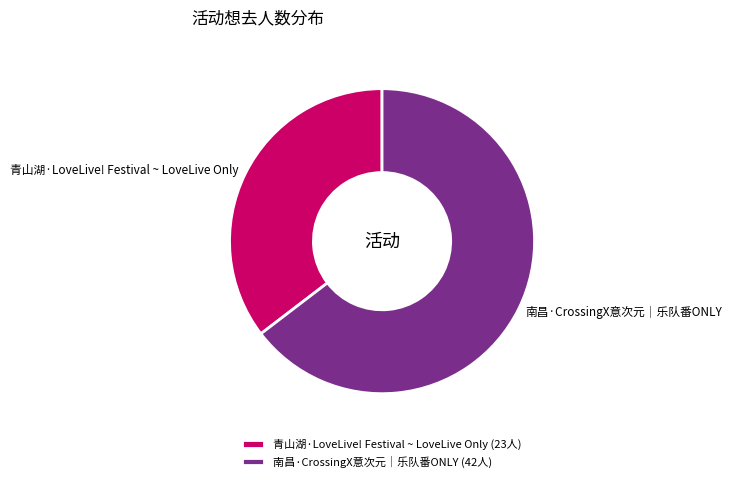

What is the ratio of the value at 青山湖·LoveLive! Festival ~ LoveLive Only to the value at 南昌·CrossingX意次元｜乐队番ONLY?

0.5